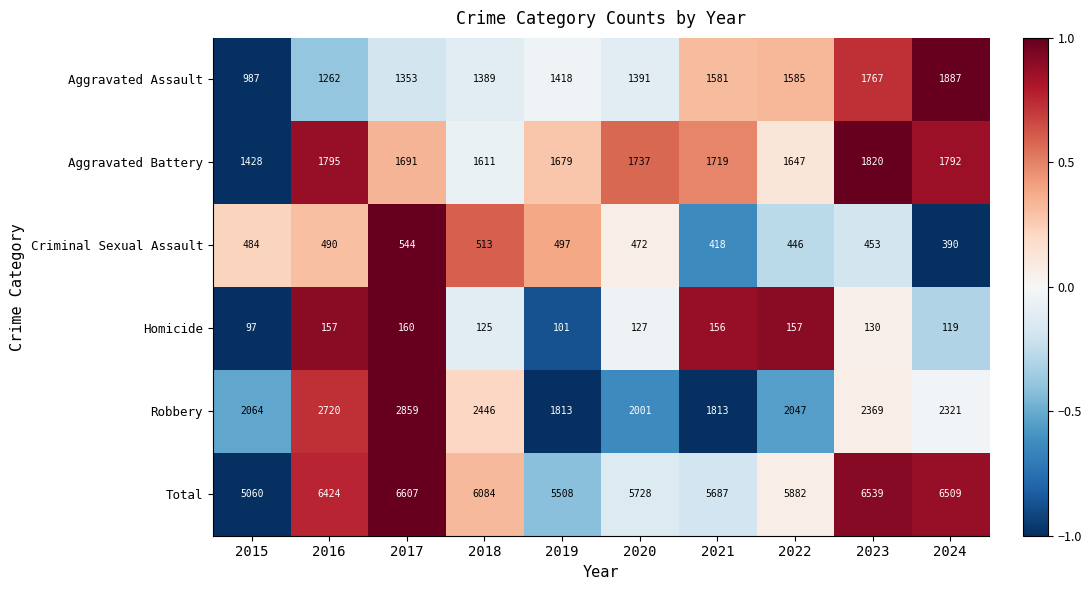

At which label is Robbery closest to 2336?

2024